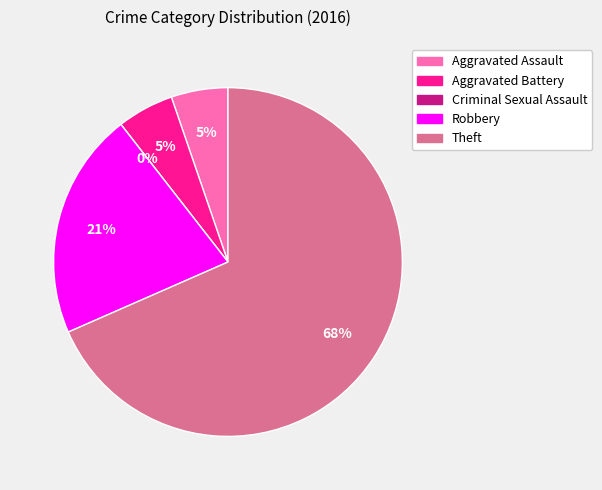

Is Criminal Sexual Assault the majority of the pie?

No